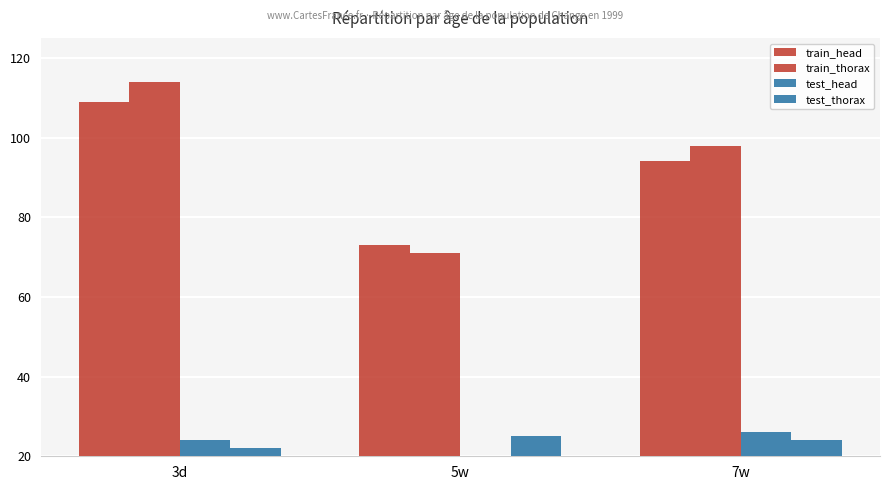

Reading left to right, transcribe all the data shown in this chart.

train_head: 109	73	94
train_thorax: 114	71	98
test_head: 24	19	26
test_thorax: 22	25	24